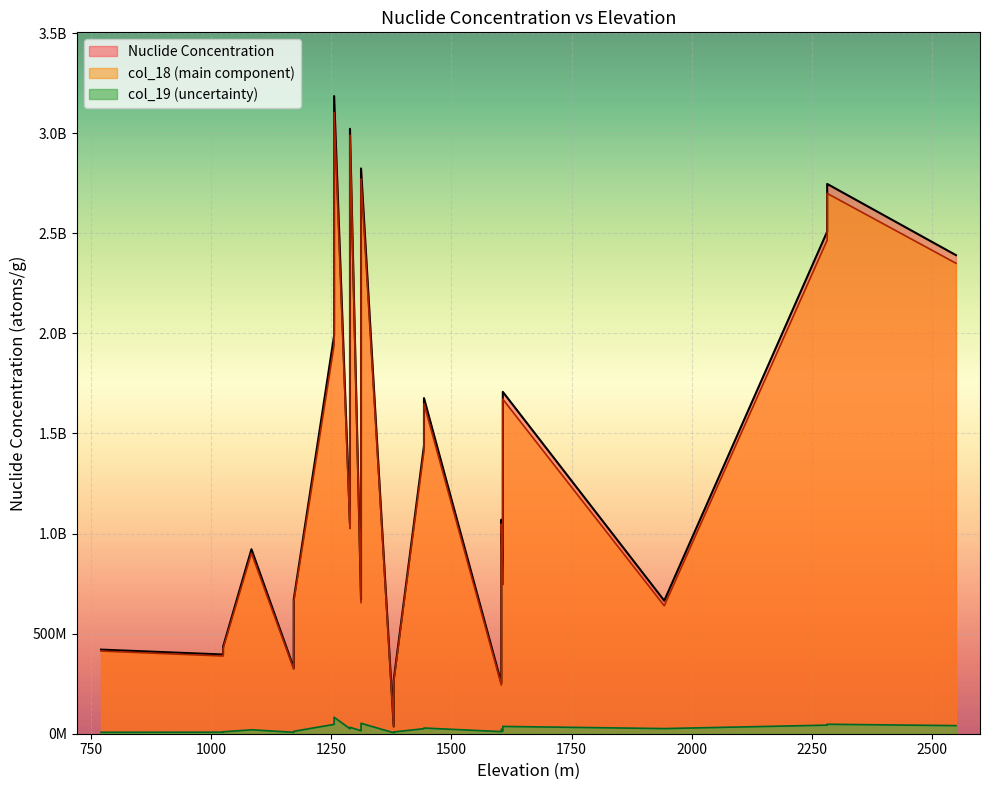

List the labels in order of col_19 value, smallest first.

1380, 1172, 771, 1025, 1380, 1025, 1604, 1604, 1172, 1607, 1312, 1084, 1604, 1607, 1289, 1443, 1943, 1289, 1443, 1289, 1607, 2550, 2282, 1256, 2282, 1312, 1256, 1256